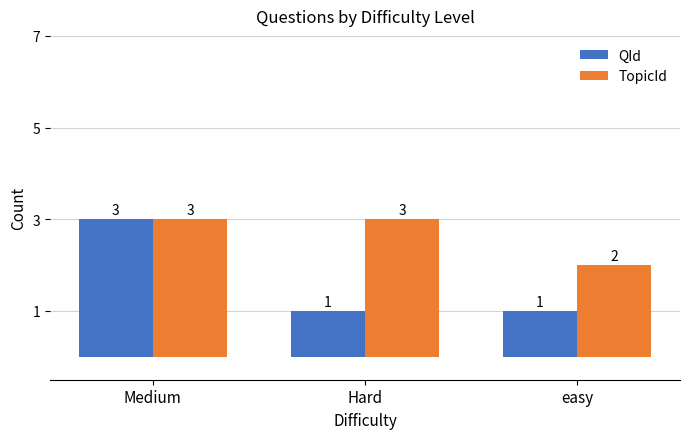

Which series has the largest total across all categories?

TopicId